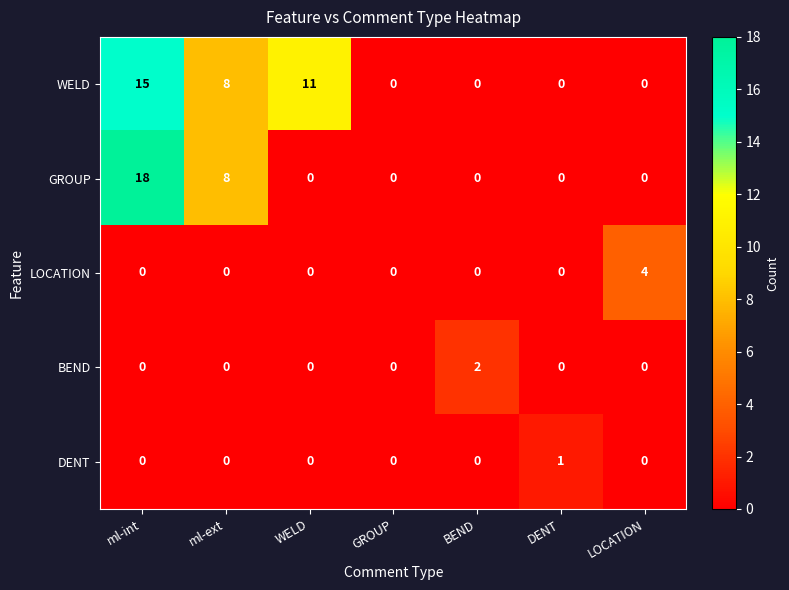

List the series in order of their peak value, lowest first.

DENT, BEND, LOCATION, WELD, GROUP